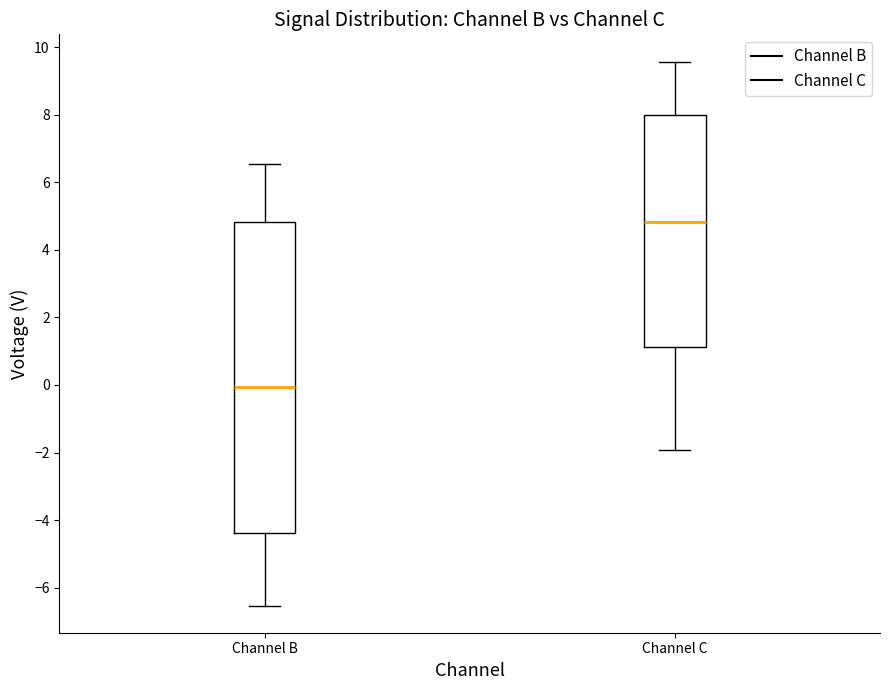

Where does the upper whisker of the box for Channel B end on the y-axis? The values are not printed on the chart, so give them approximately, as read against the axis.

6.6